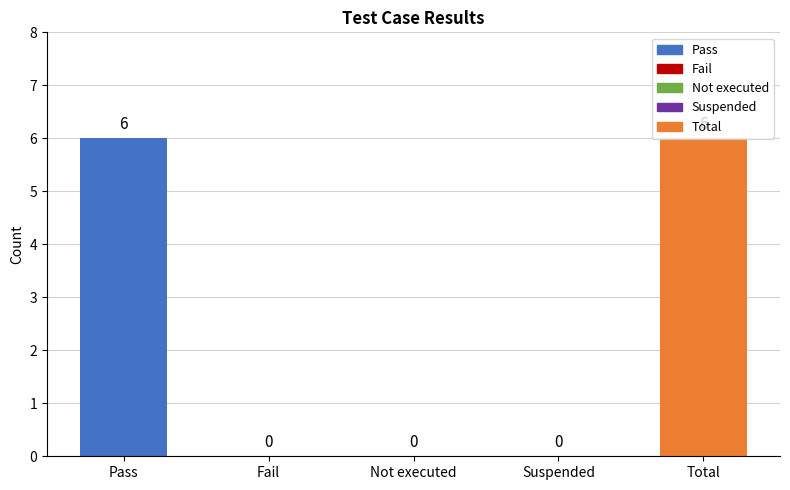

The chart shows a value of 3 at Not executed. True or false?

False